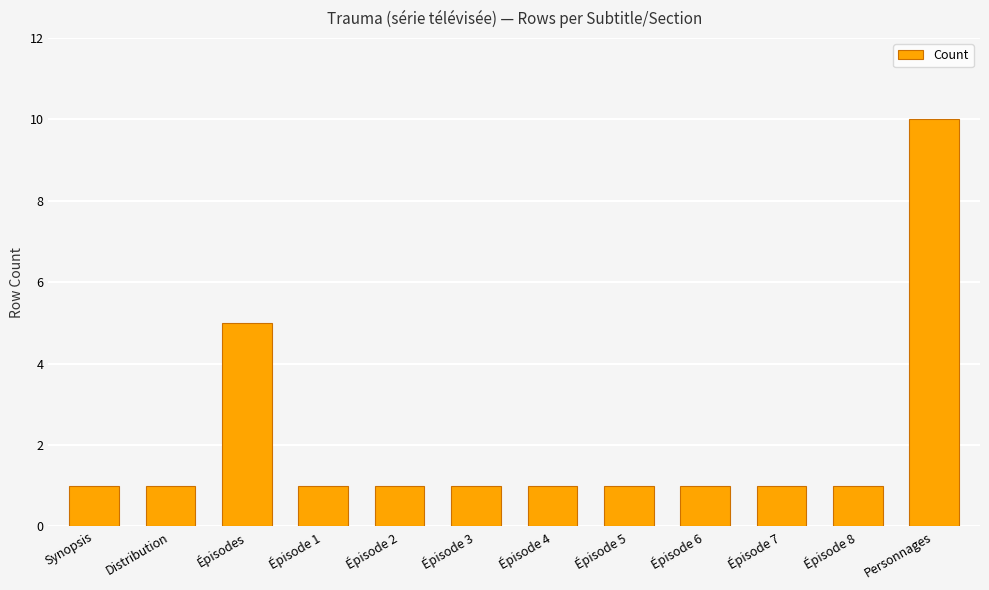

What is the label of the 1st bar from the left?

Synopsis